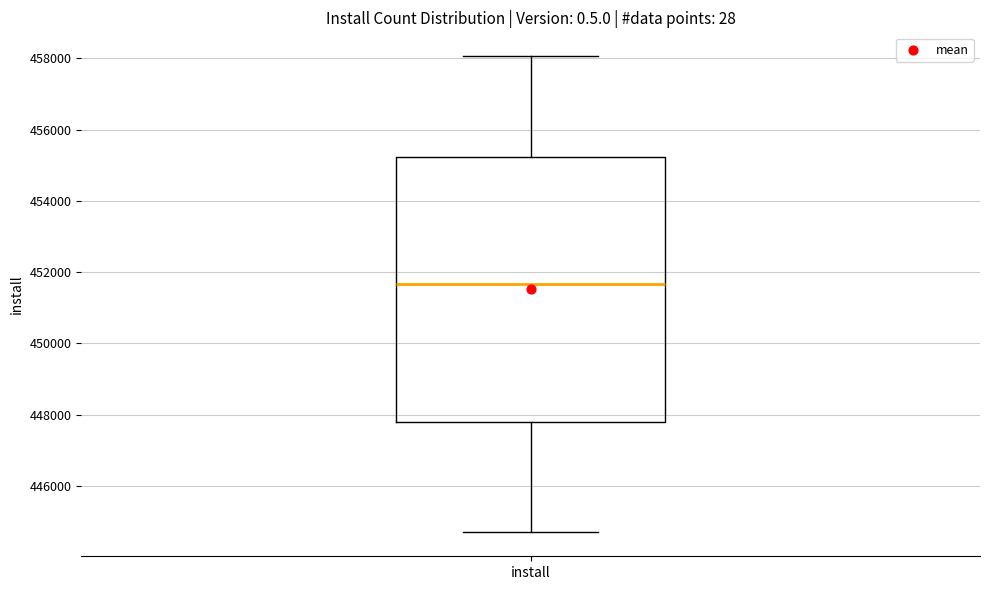

Where does the lower whisker of the box for install end on the y-axis? The values are not printed on the chart, so give them approximately, as read against the axis.

444600